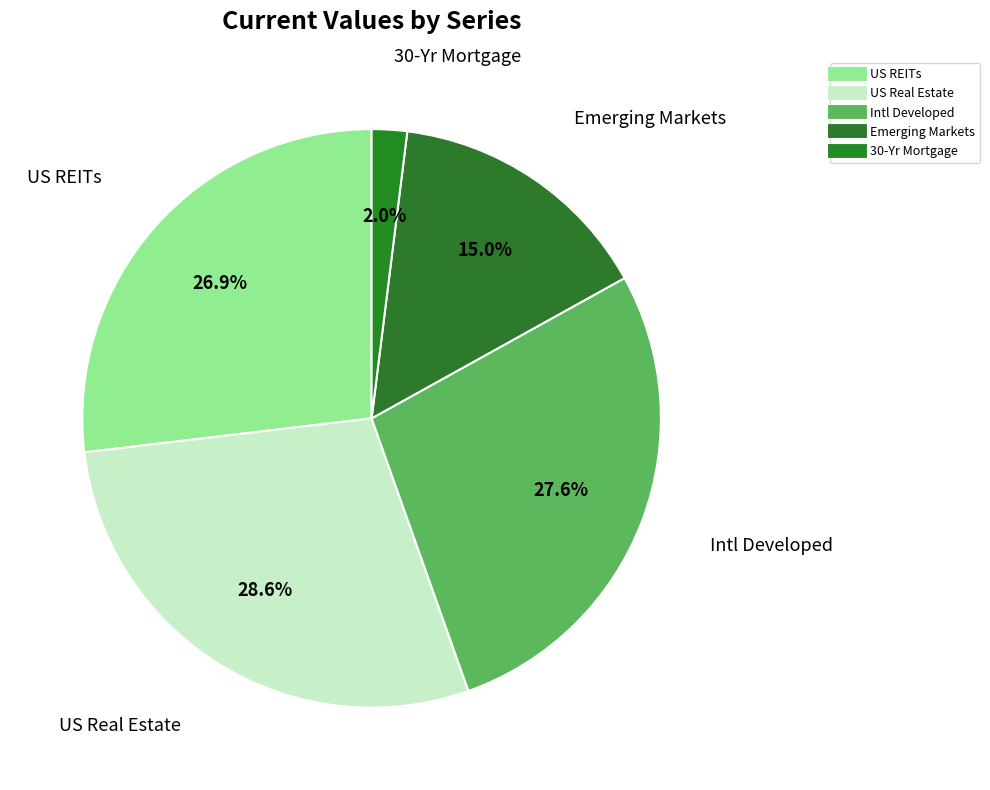

Rank the categories by value from highest to lowest.

US Real Estate, Intl Developed, US REITs, Emerging Markets, 30-Yr Mortgage